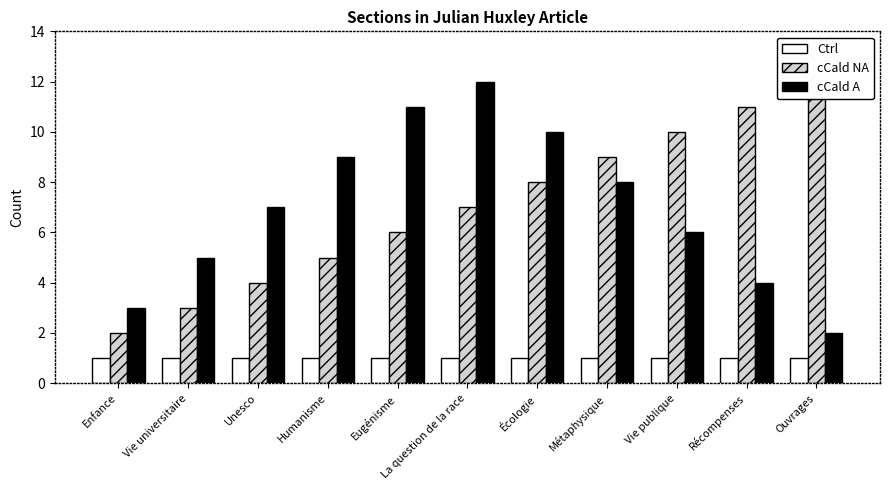

At which category is the sum across all series the highest?

La question de la race